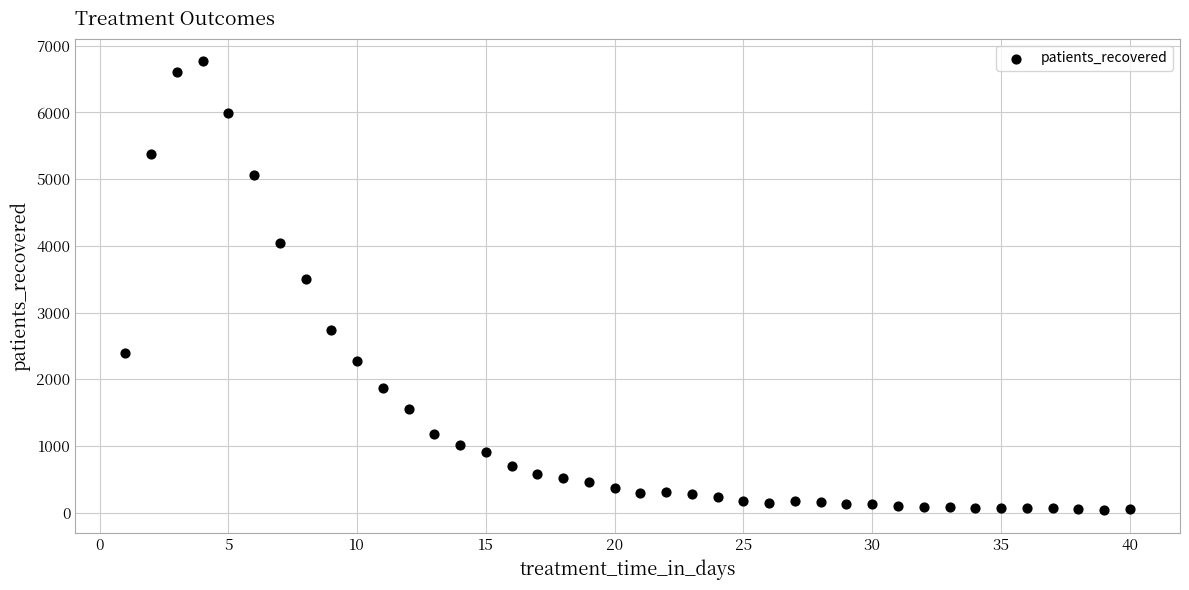

What is the range of X values (max minus min)?

39